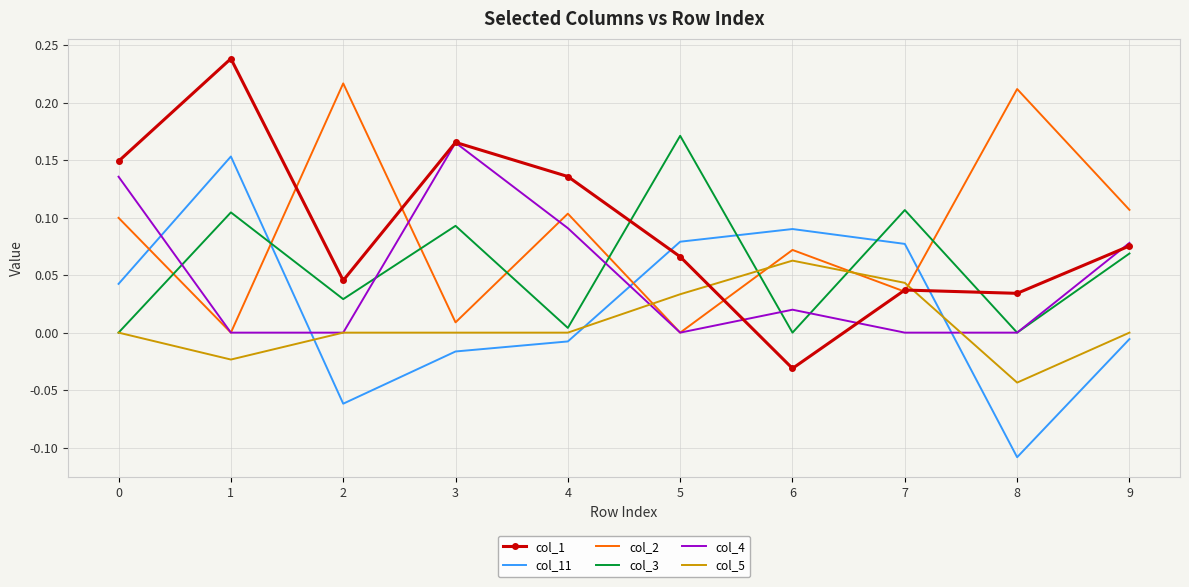

Is the value of col_3 at 9 greater than the value of col_2 at 8?

No